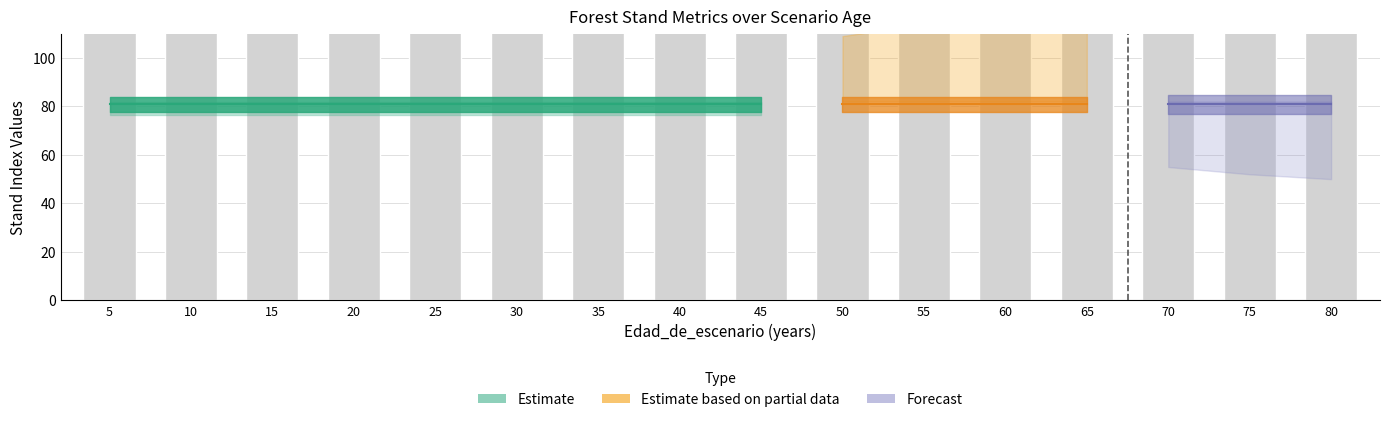

Read the HartBecking_tres value at 40.

82.0